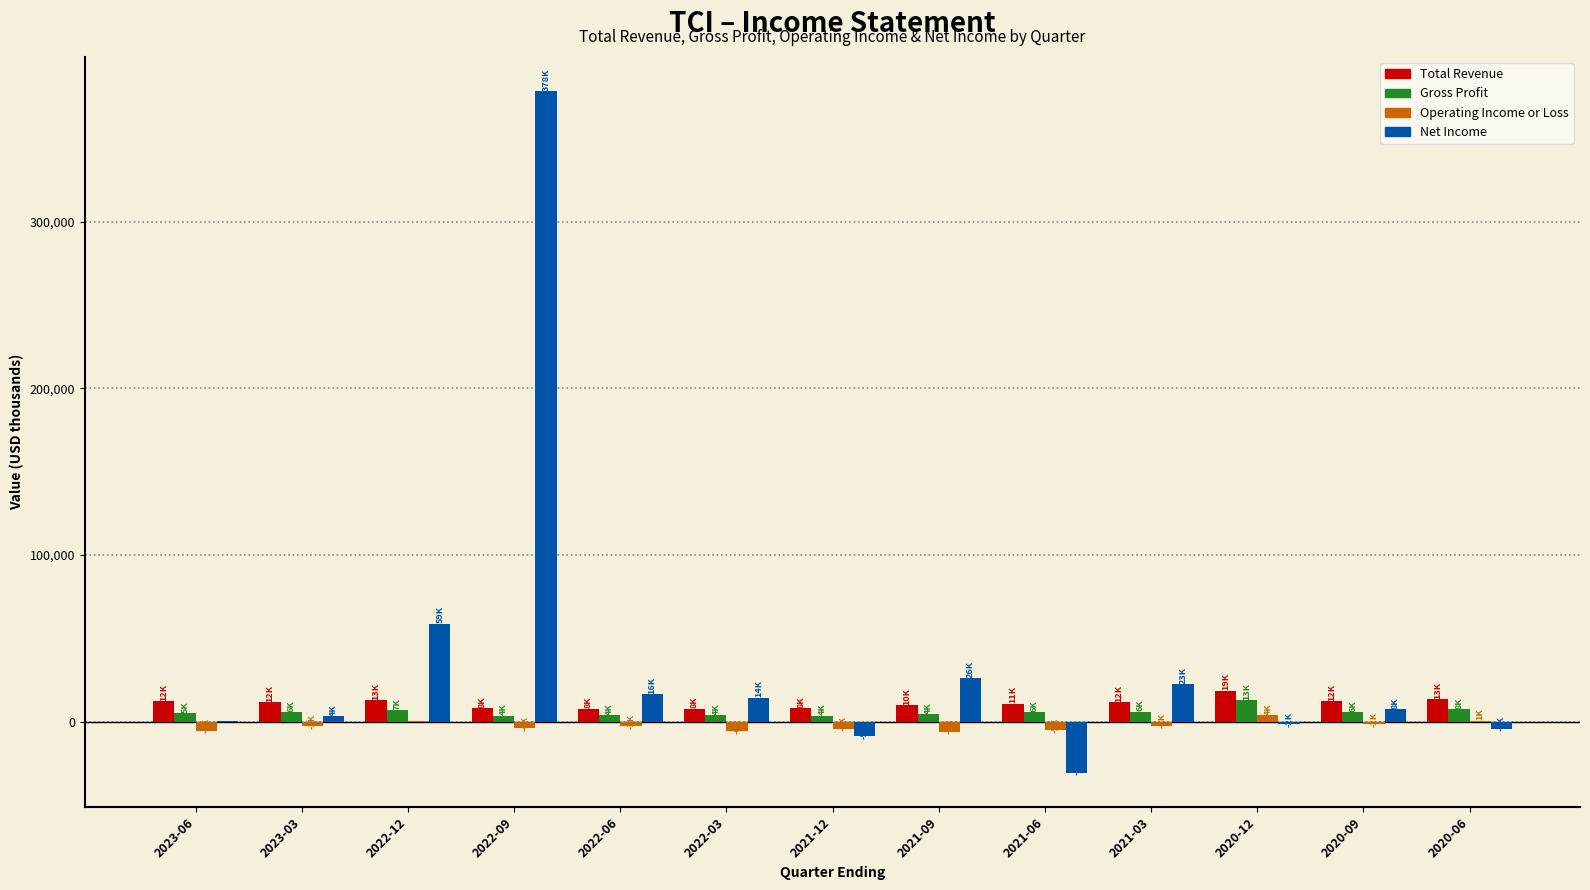

How many data points in Operating Income or Loss are above -2800?

6